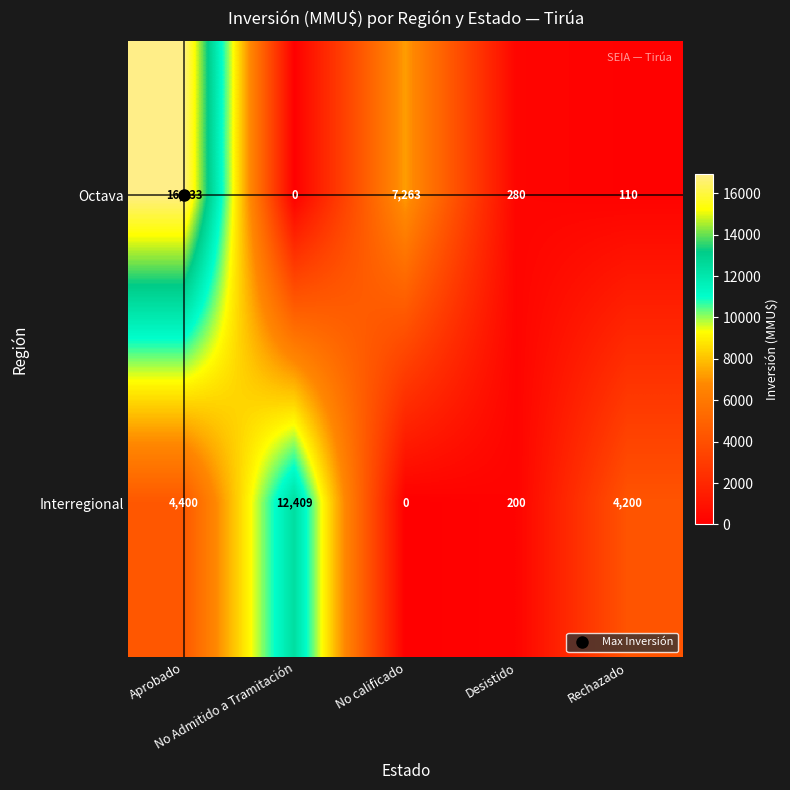

What is the greatest value displayed?

16933